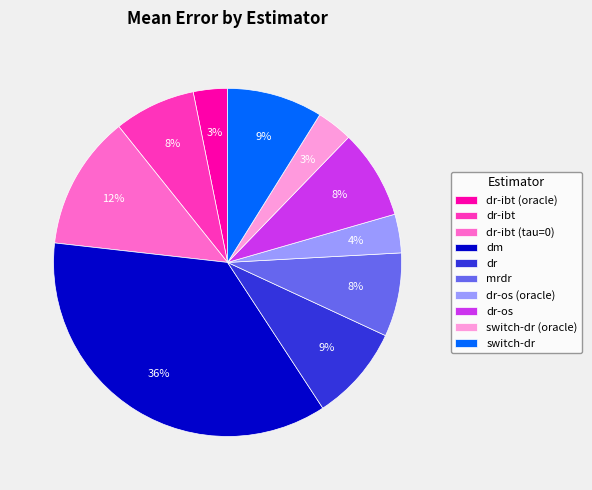

To the nearest percent, what portion does switch-dr represent?

9%